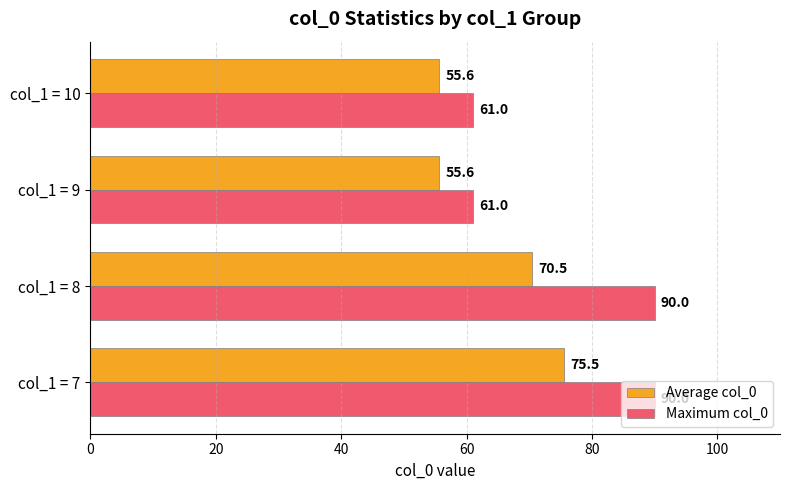

What is the average value of the Average col_0 series?

64.3